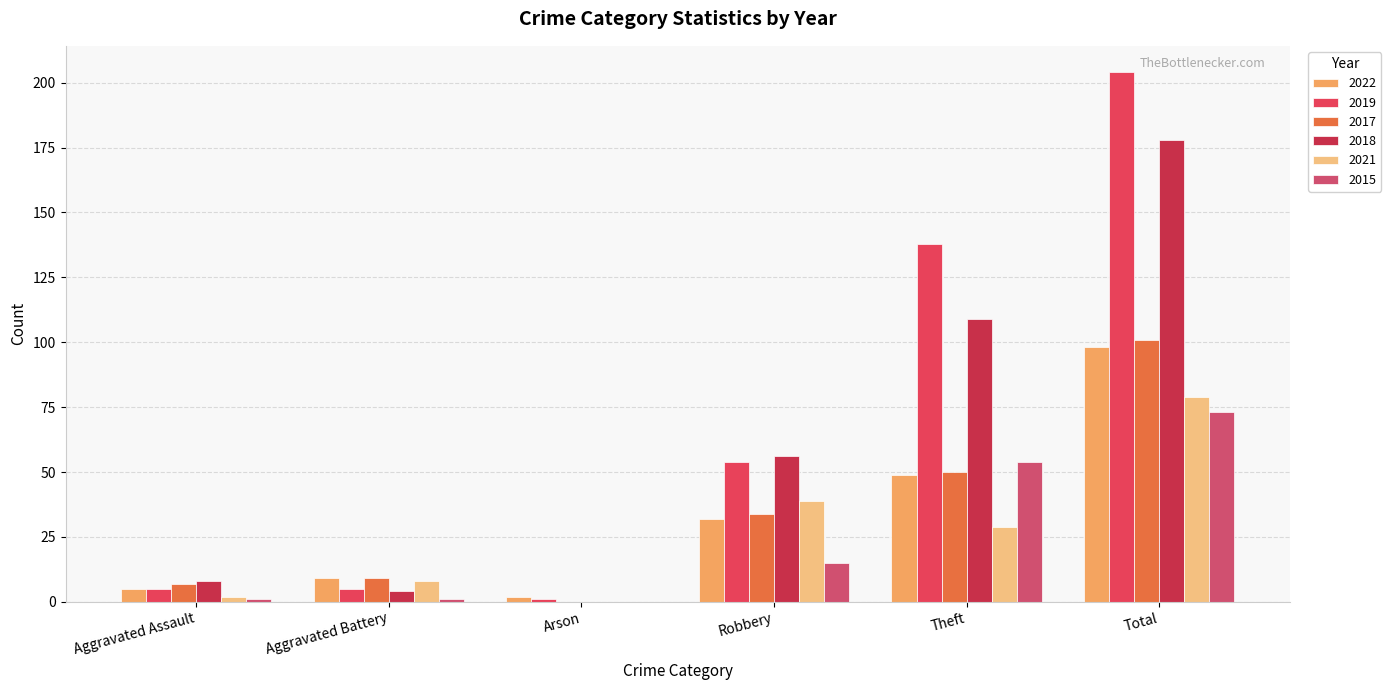

True or false: 2019 has a value of 20 at Robbery.

False